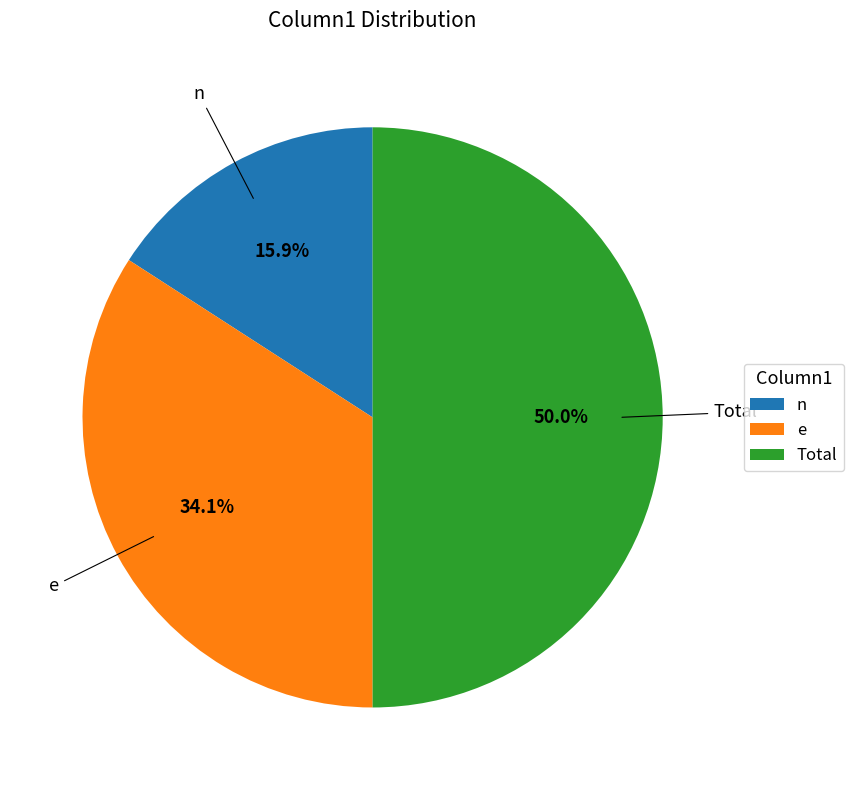

Which category has the biggest portion of the pie?

Total